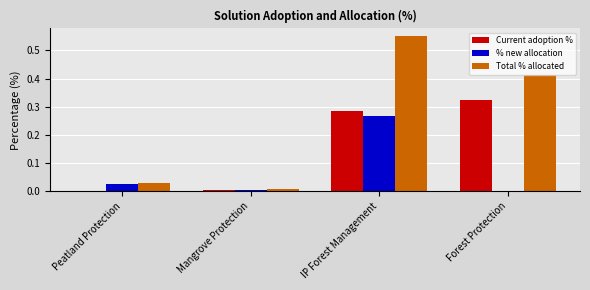

The value of % new allocation at Mangrove Protection is 0.0. True or false?

True